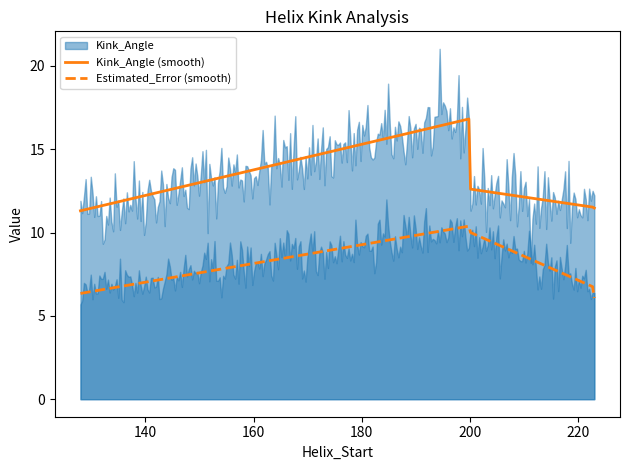

True or false: Kink_Angle (smooth) and Estimated_Error (smooth) intersect in this chart.

False